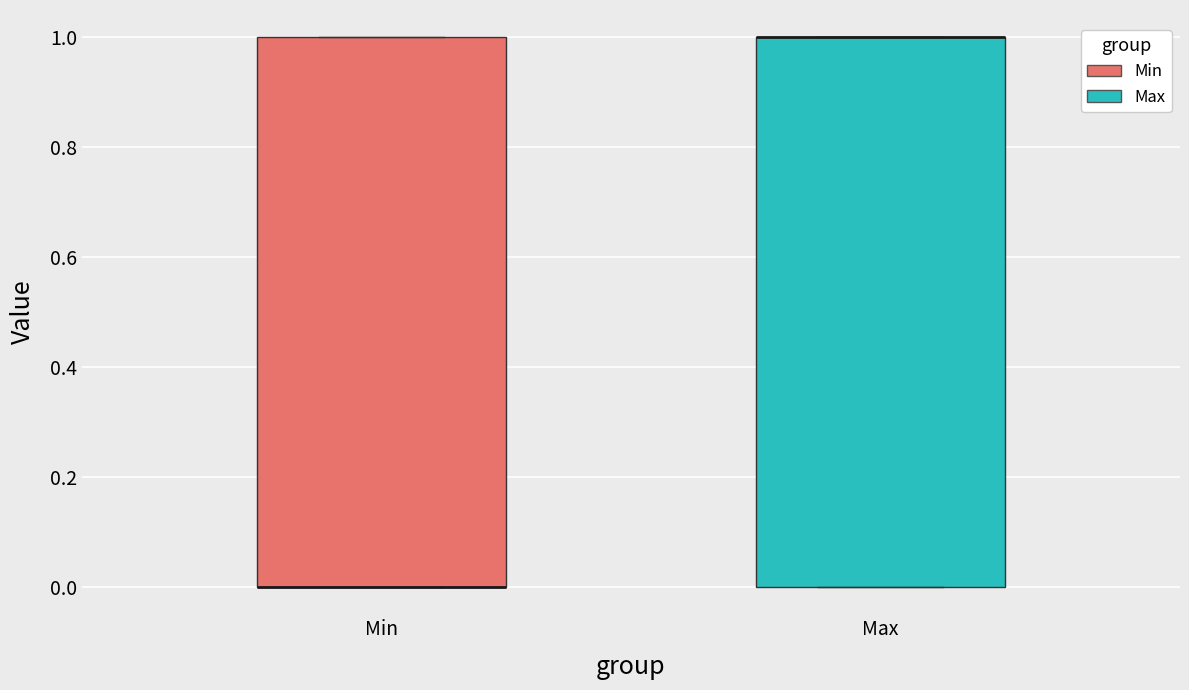

Where is the lower edge of the box for Max on the y-axis? The values are not printed on the chart, so give them approximately, as read against the axis.

0